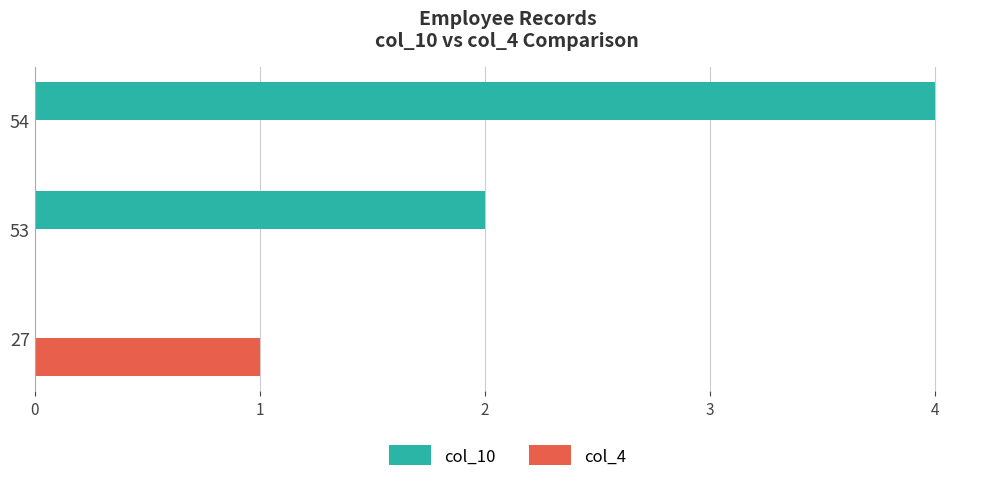

Which series changed the most between 27 and 53?

col_10